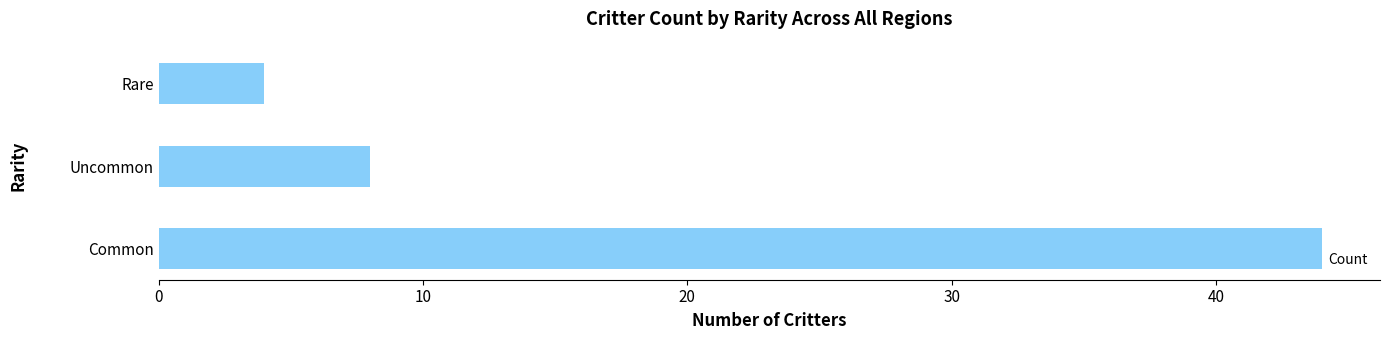

Rank the categories by value from lowest to highest.

Rare, Uncommon, Common